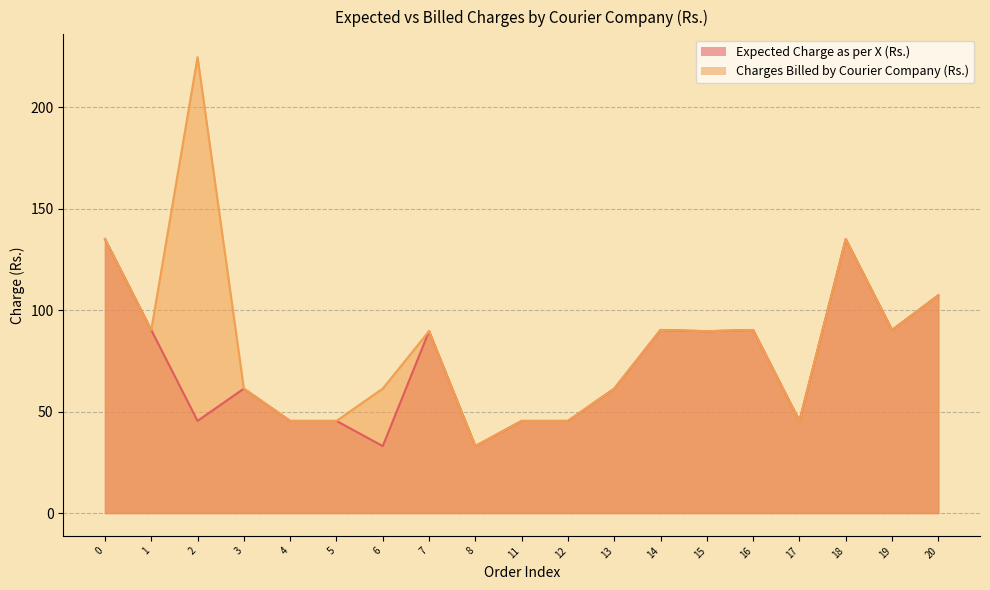

What are all the series names shown in the legend?

Expected Charge as per X (Rs.), Charges Billed by Courier Company (Rs.)